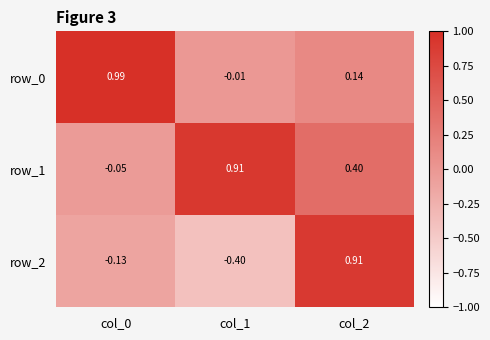

Is the value of row_0 at col_2 greater than the value of row_1 at col_0?

Yes